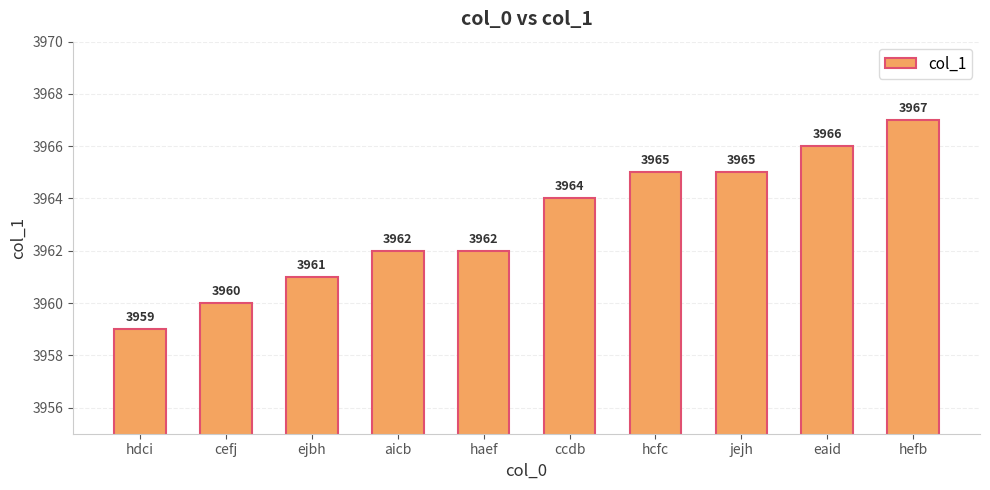

What is the difference between the maximum and minimum values?

8